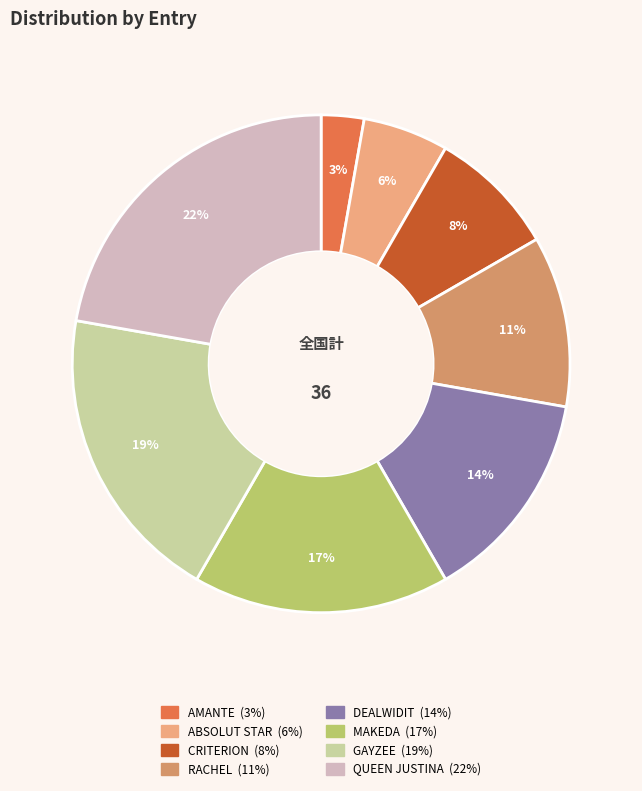

Is there a majority slice in this chart?

No